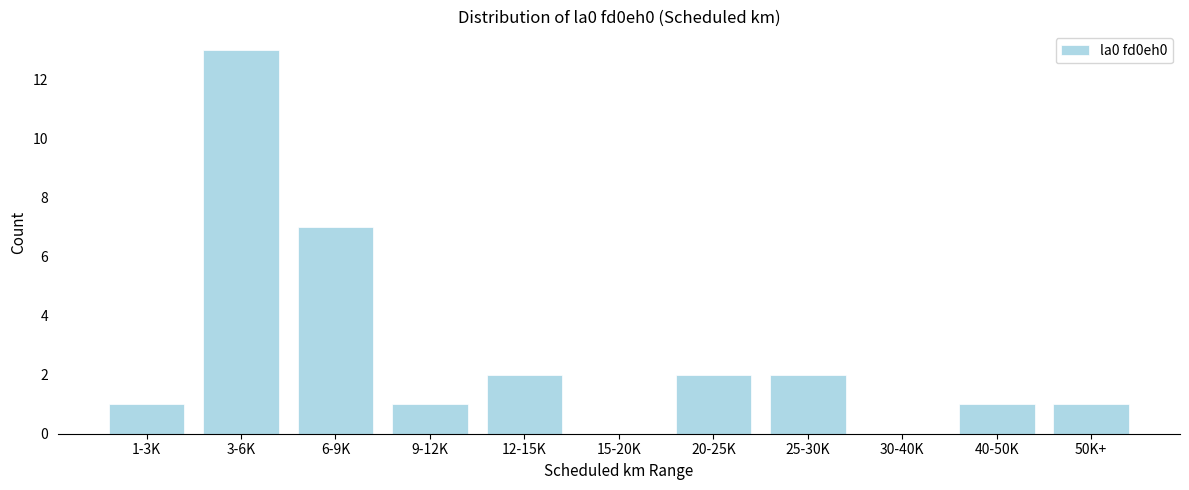

Reading left to right, transcribe all the data shown in this chart.

1-3K=1	3-6K=13	6-9K=7	9-12K=1	12-15K=2	15-20K=0	20-25K=2	25-30K=2	30-40K=0	40-50K=1	50K+=1